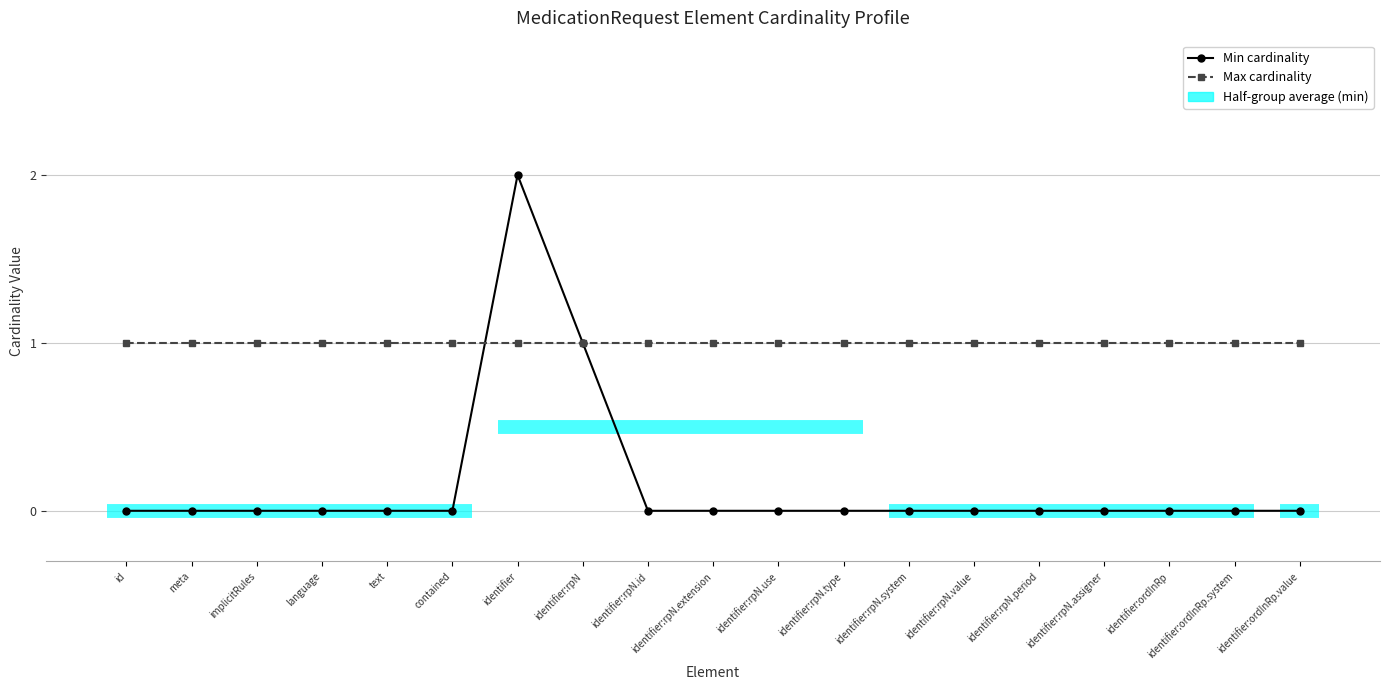

True or false: Min cardinality has more than 2 points higher than both neighbors.

False